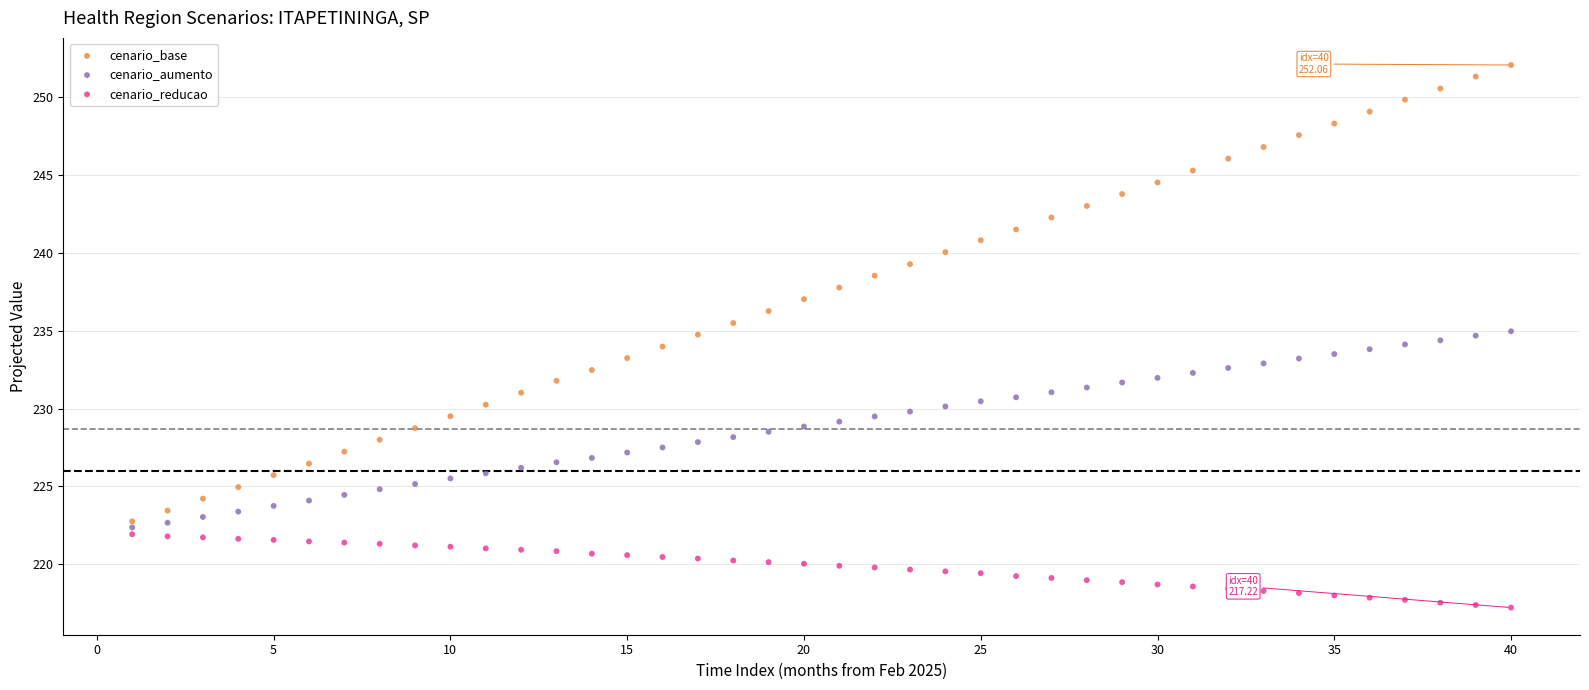

What is the X range (max minus min) for the scatter plot?

39.0